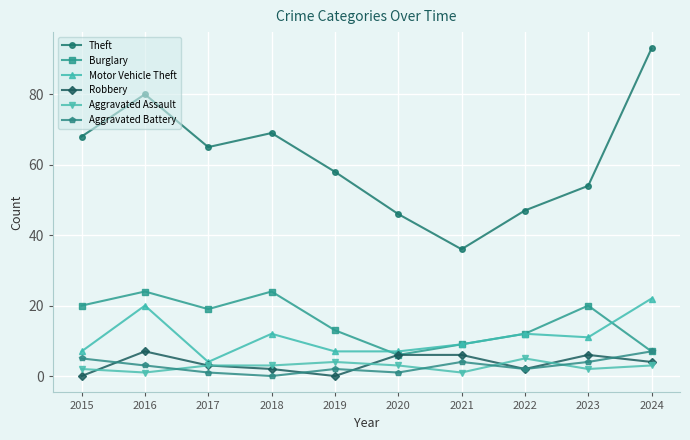

How many lines are shown in the chart?

6